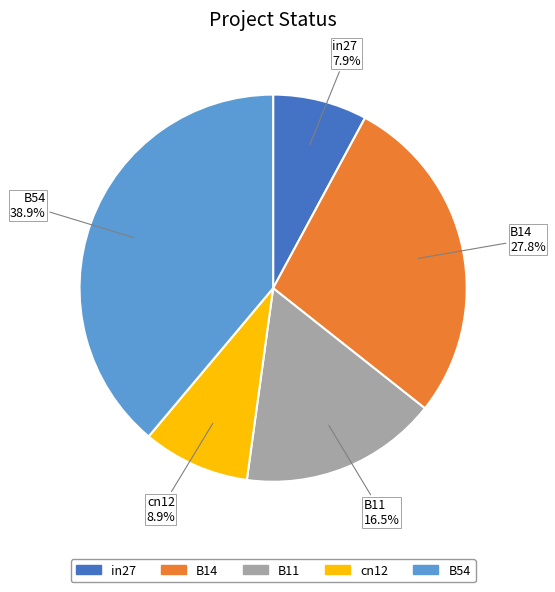

What percentage is the B54 slice, to the nearest percent?

39%